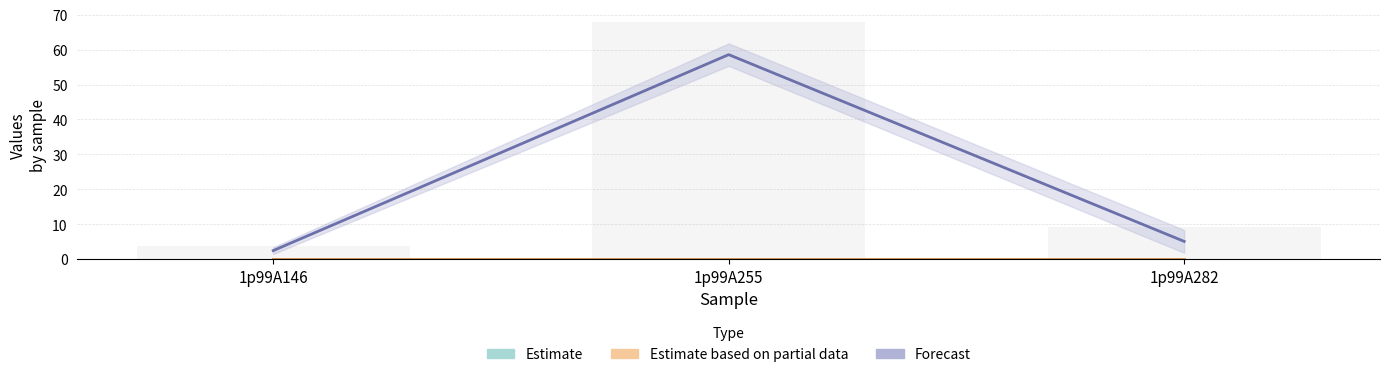

Which series has the largest total across all categories?

Forecast